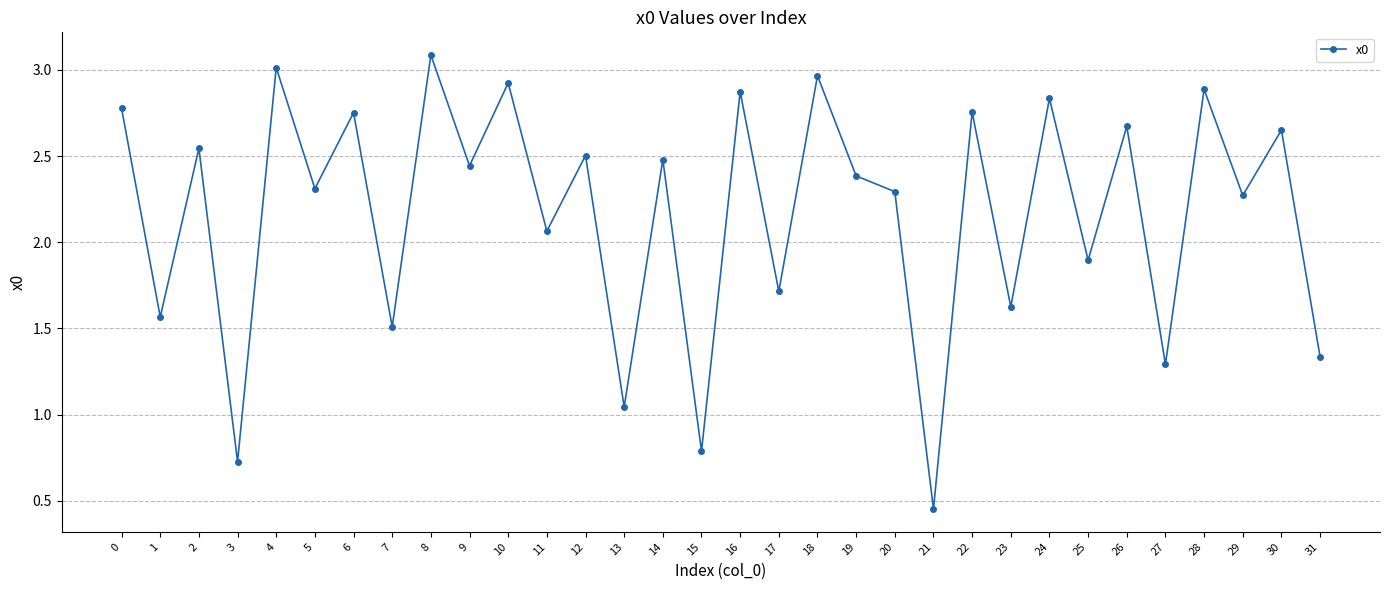

How many interior local peaks (higher than both neighbors) does the data have?

14